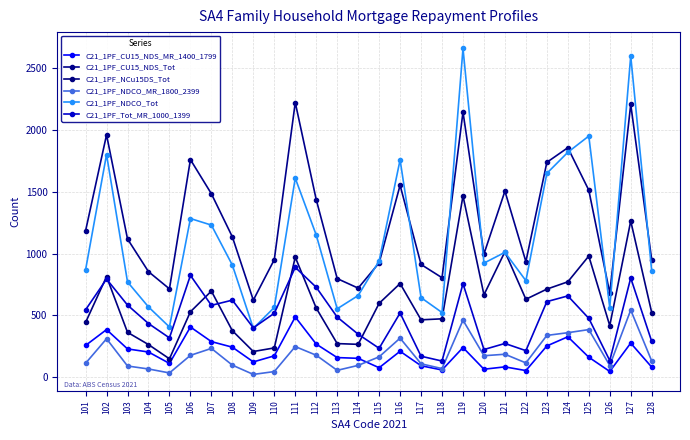

What is the average value of the C21_1PF_NCu15DS_Tot series?

604